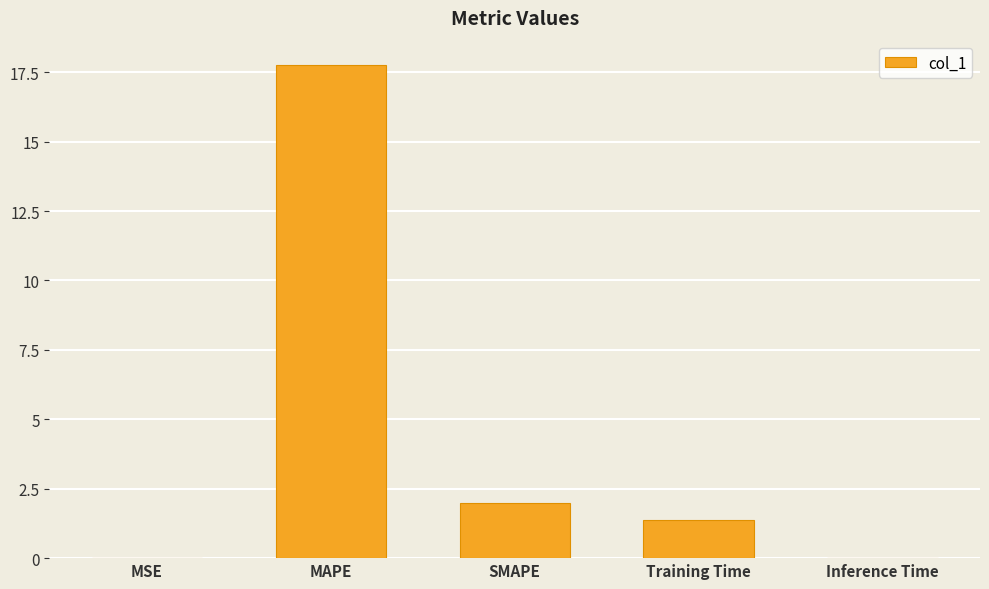

How many data points does each series have?

5